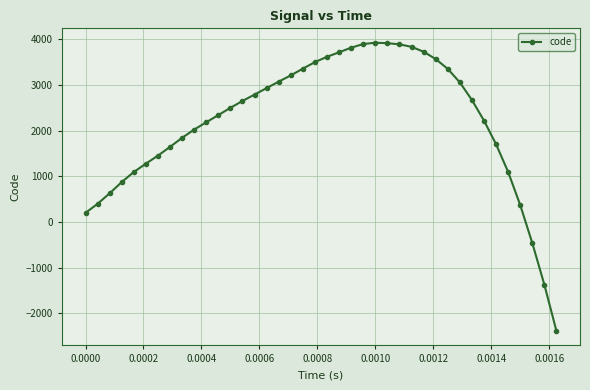

What is the difference between the maximum and minimum values?

6308